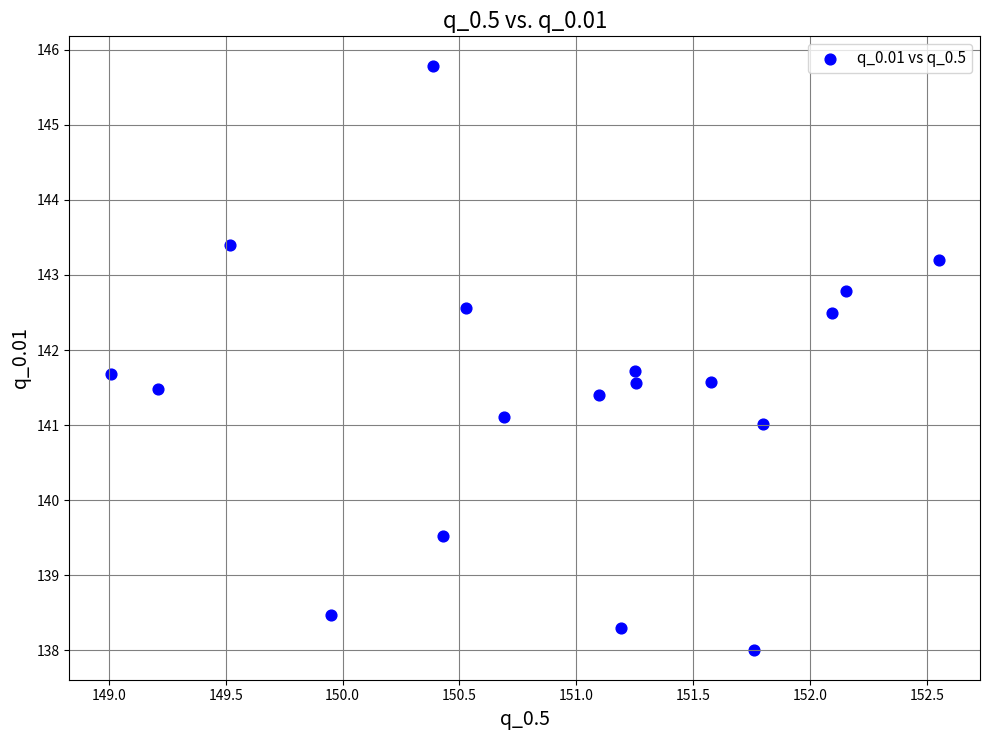

What is the range of Y values (max minus min)?

7.8